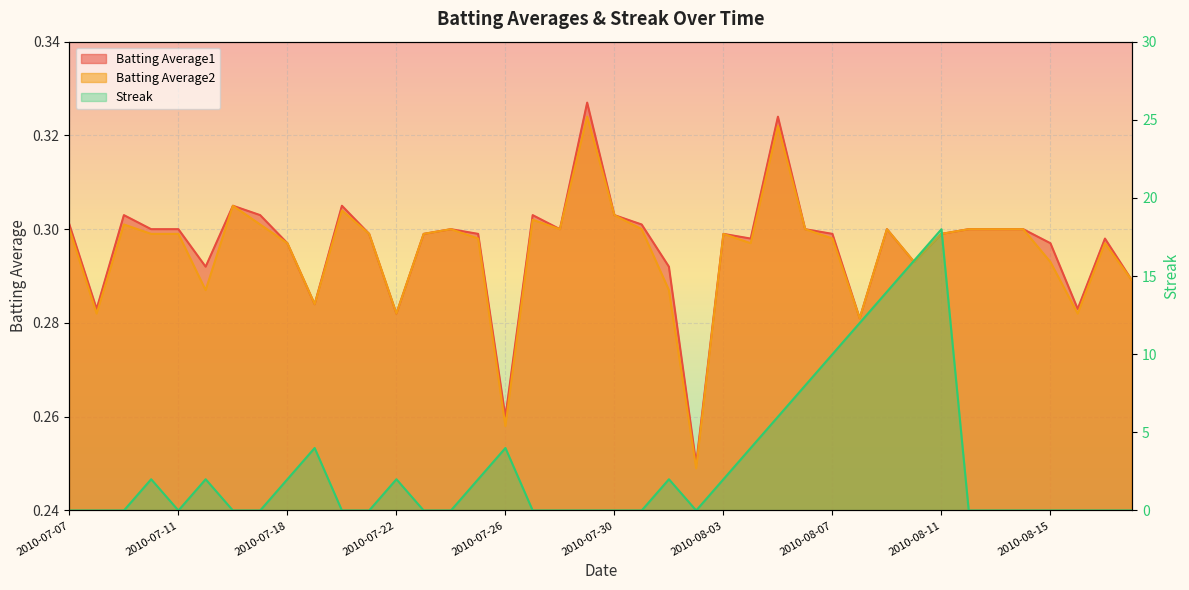

After their last crossing, which series has the higher values: Batting Average2 or Streak?

Batting Average2